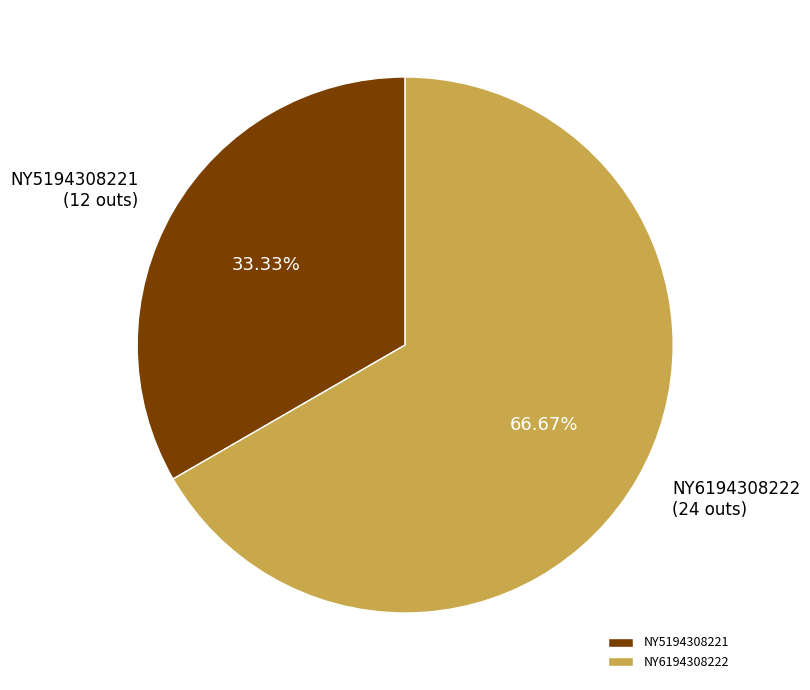

True or false: NY5194308221 accounts for 48% of the total.

False